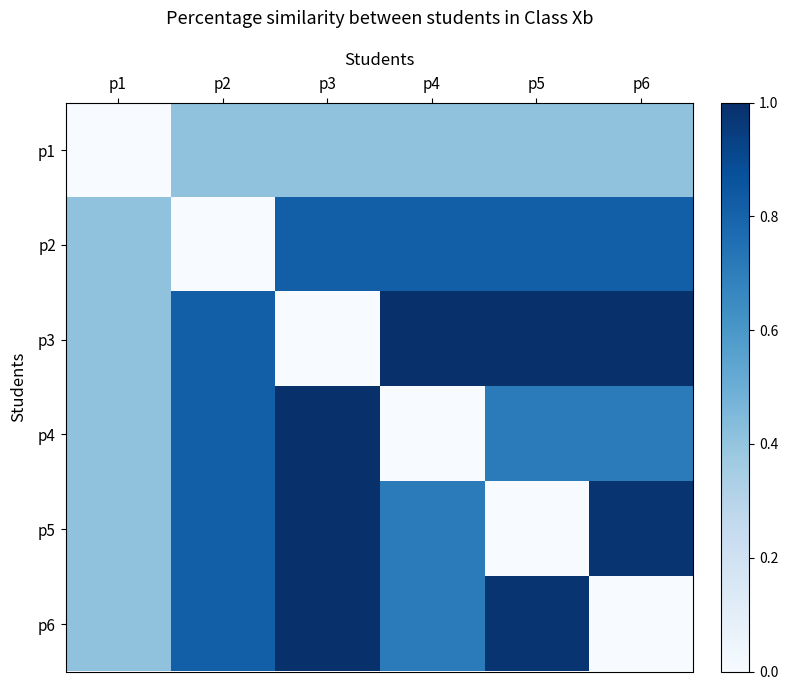

What is the difference between the highest and lowest values at p6?

1.0